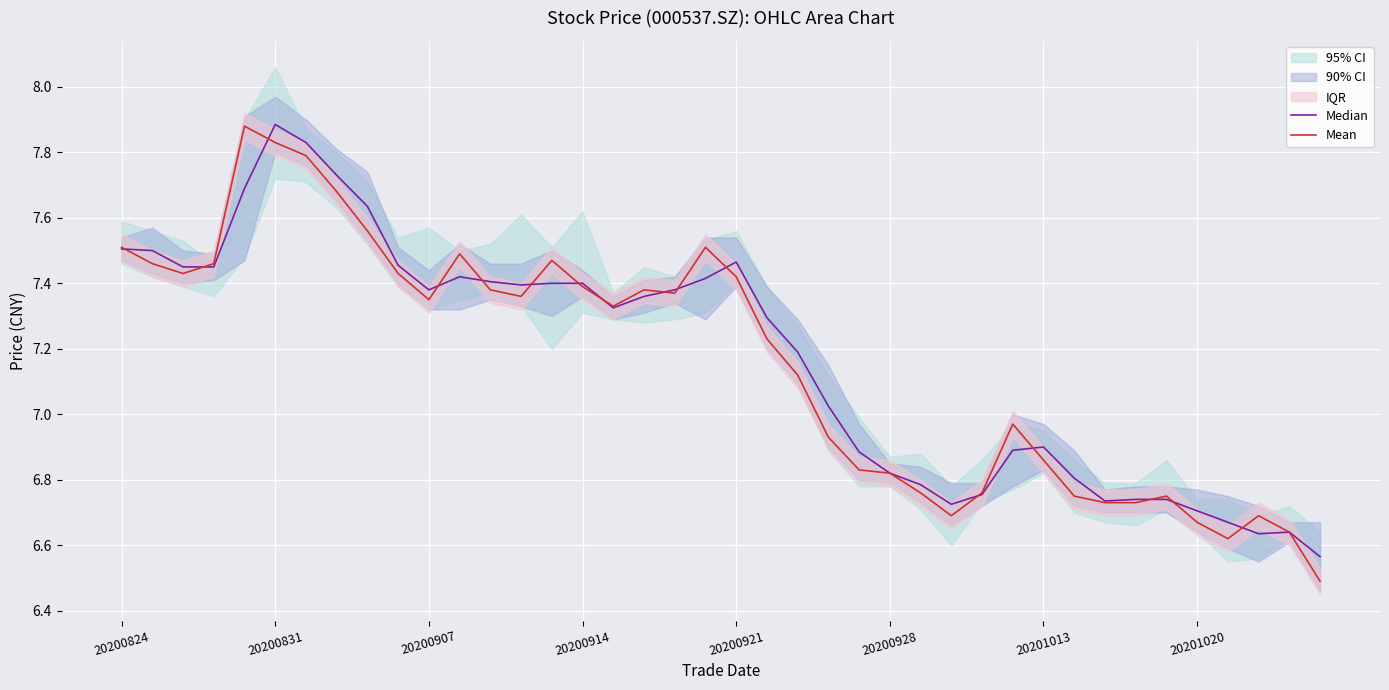

In Median, how many points are lower than both neighbors (excluding endpoints)?

7